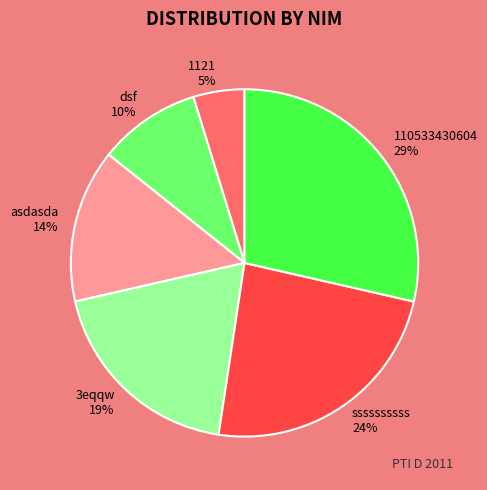

Rank the categories by value from highest to lowest.

110533430604, ssssssssss, 3eqqw, asdasda, dsf, 1121